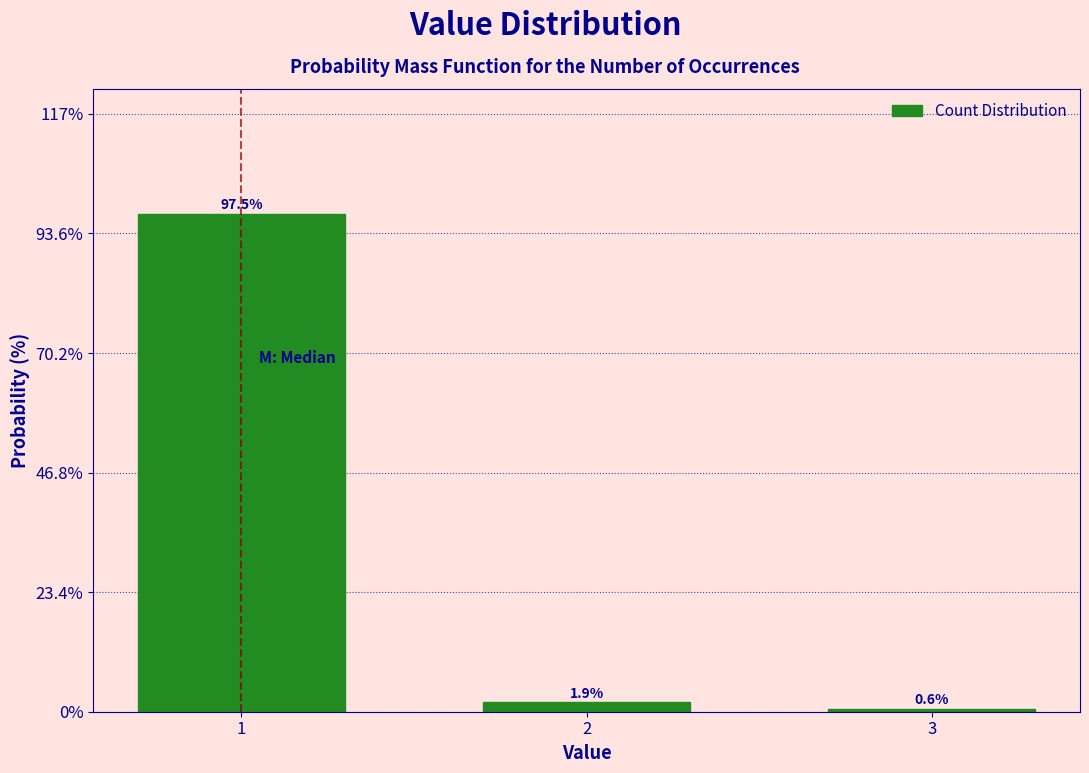

Reading left to right, list all the values displayed in this chart.

97.5	1.9	0.6